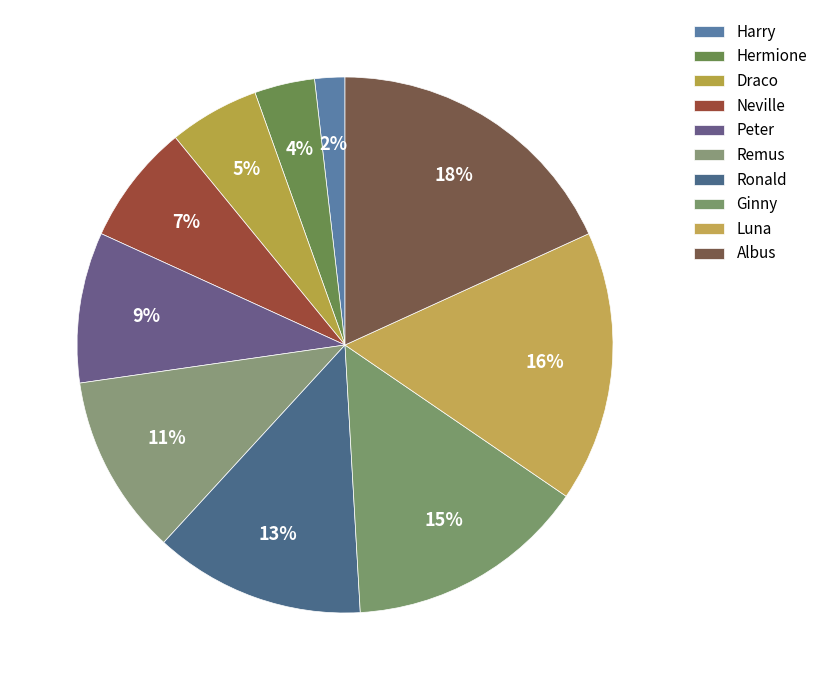

How many segments does this pie chart have?

10